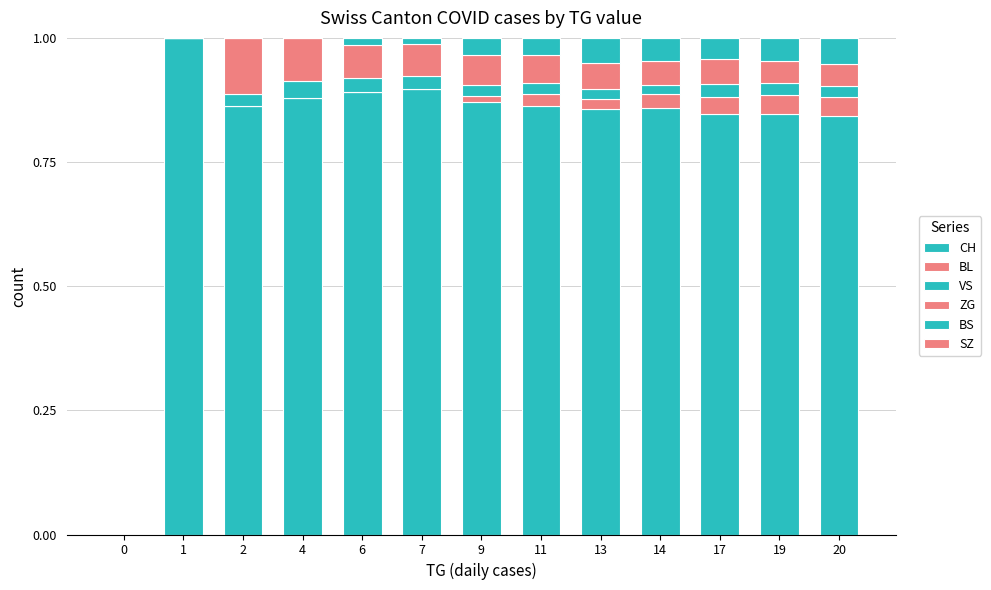

Is it true that BL equals 0.0 at 19?

True